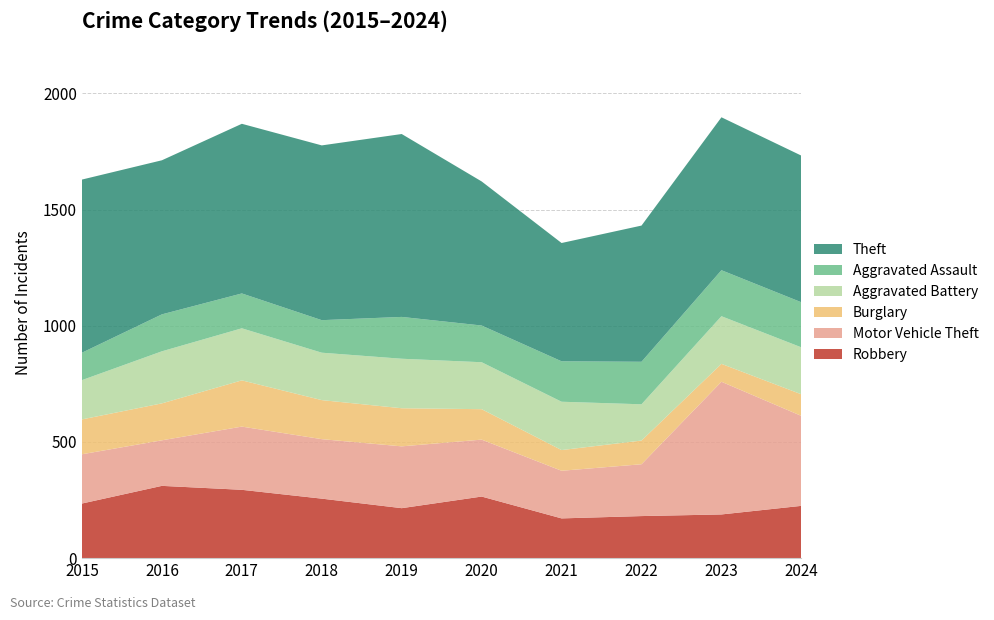

Reading left to right, list all the values displayed in this chart.

Robbery: 2015=235	2016=311	2017=294	2018=256	2019=215	2020=265	2021=171	2022=181	2023=188	2024=225
Motor Vehicle Theft: 2015=212	2016=196	2017=272	2018=256	2019=266	2020=245	2021=205	2022=223	2023=571	2024=387
Burglary: 2015=150	2016=159	2017=199	2018=168	2019=164	2020=131	2021=89	2022=102	2023=77	2024=93
Aggravated Battery: 2015=169	2016=224	2017=224	2018=204	2019=213	2020=202	2021=208	2022=156	2023=205	2024=202
Aggravated Assault: 2015=118	2016=159	2017=150	2018=140	2019=180	2020=158	2021=174	2022=183	2023=198	2024=194
Theft: 2015=745	2016=663	2017=730	2018=752	2019=787	2020=620	2021=509	2022=586	2023=658	2024=631